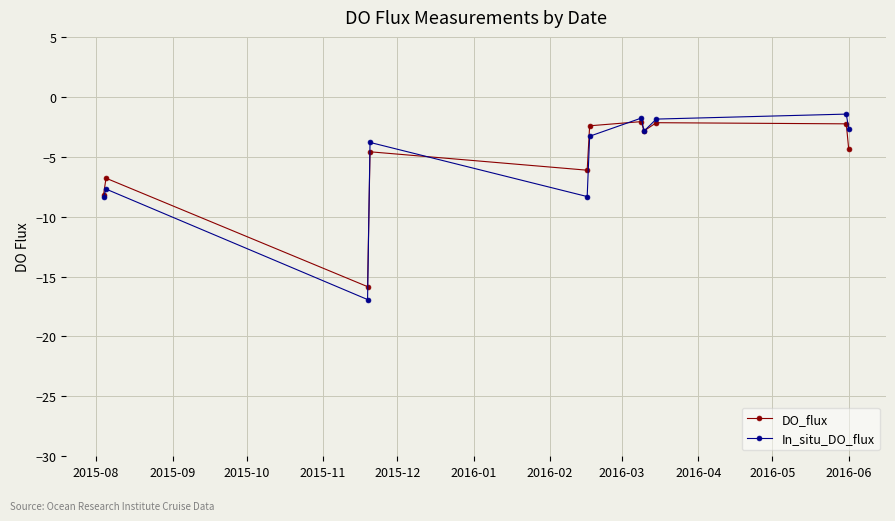

What is the greatest value displayed?

-1.4